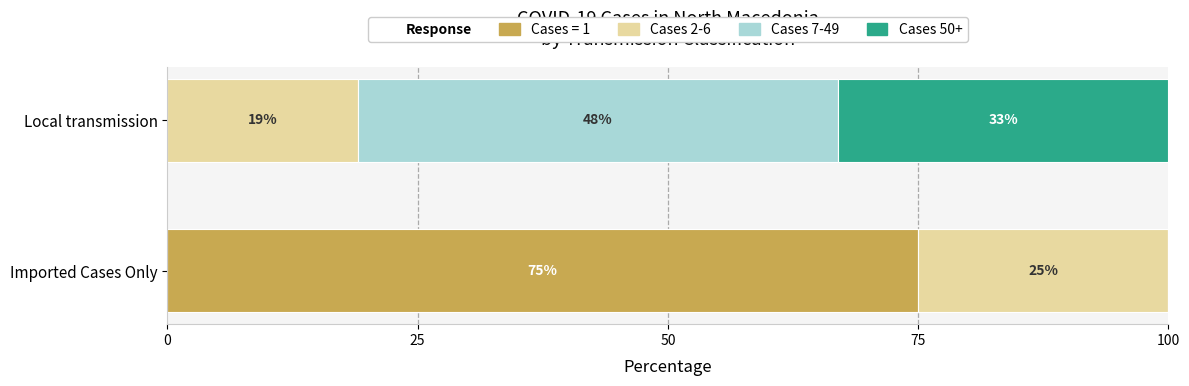

What is the total value across all series at Imported Cases Only?

100